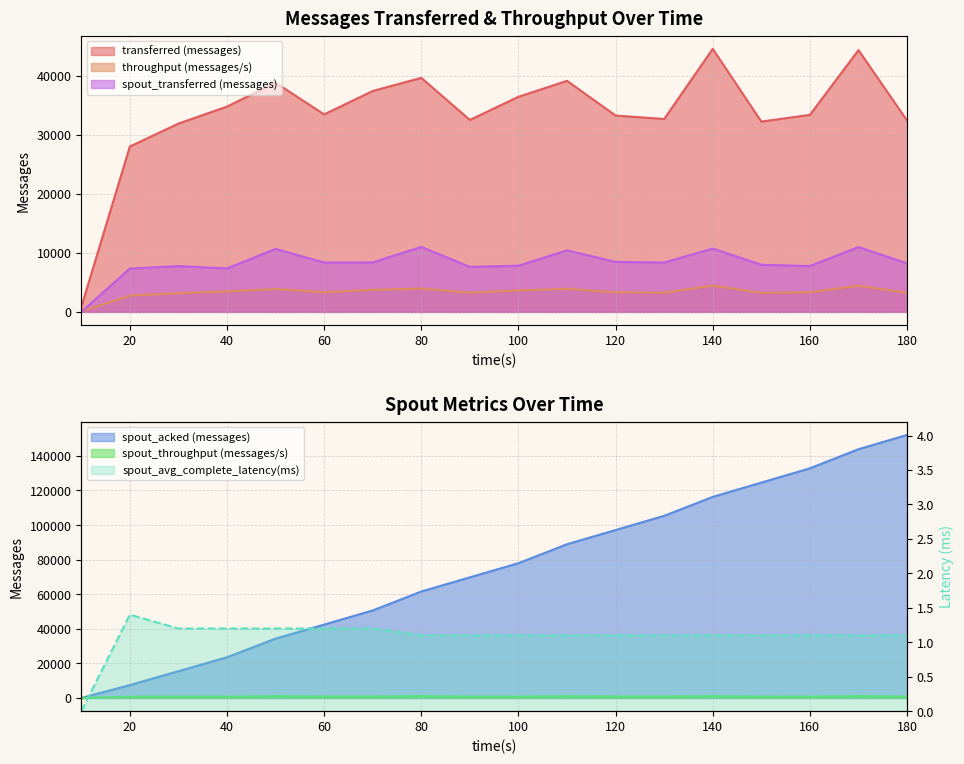

Is it true that spout_transferred (messages) equals 8360.0 at 60?

True